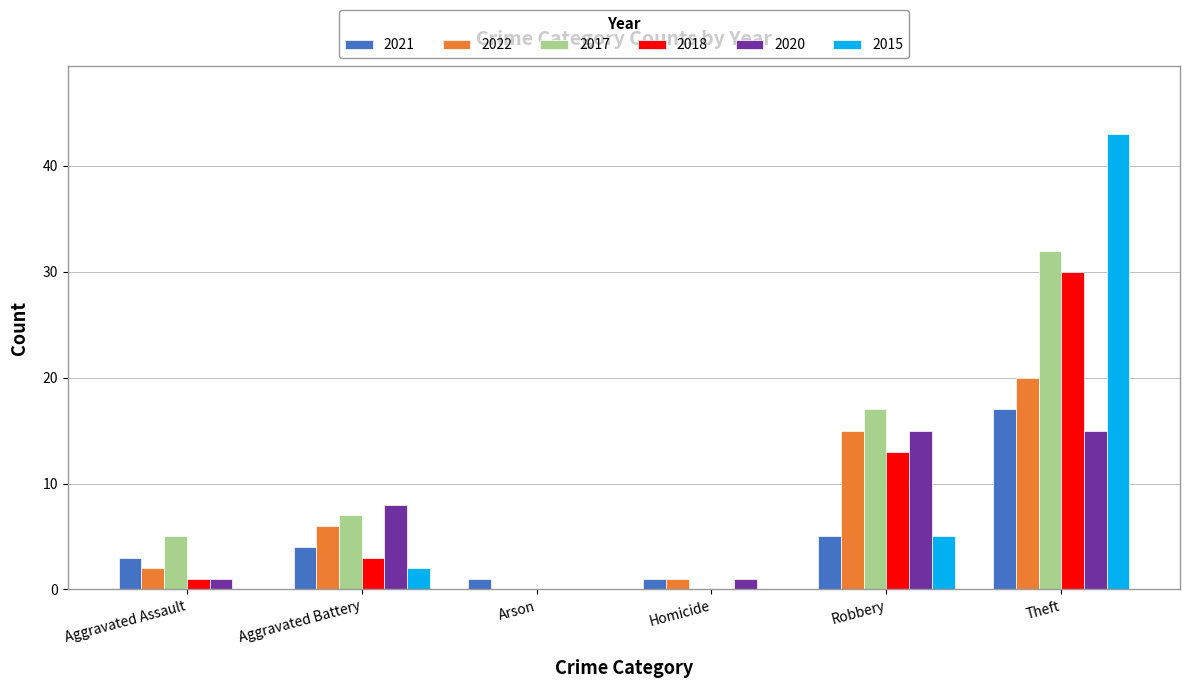

Which category has the highest value in the 2017 series?

Theft